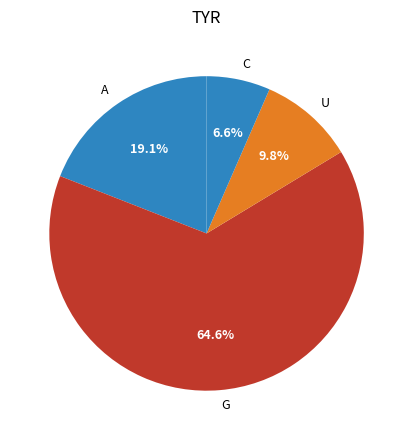

Is there any slice that represents more than half of the pie?

Yes